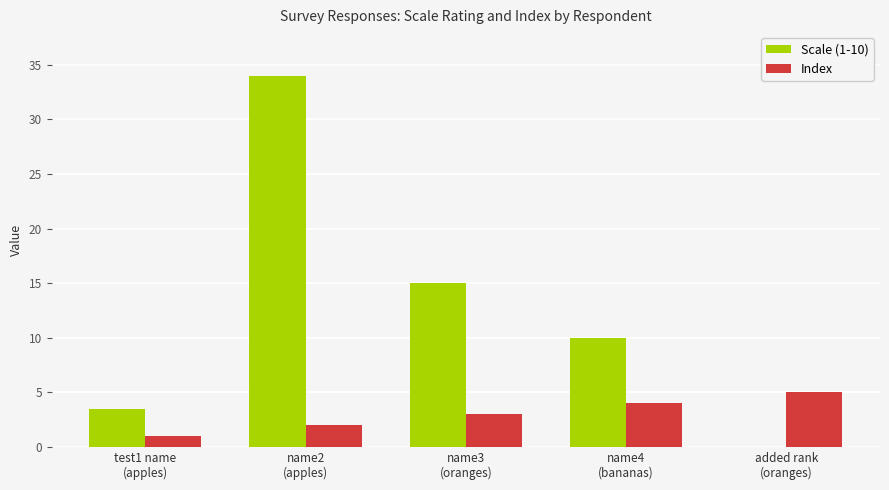

Which series has the largest total across all categories?

Scale (1-10)